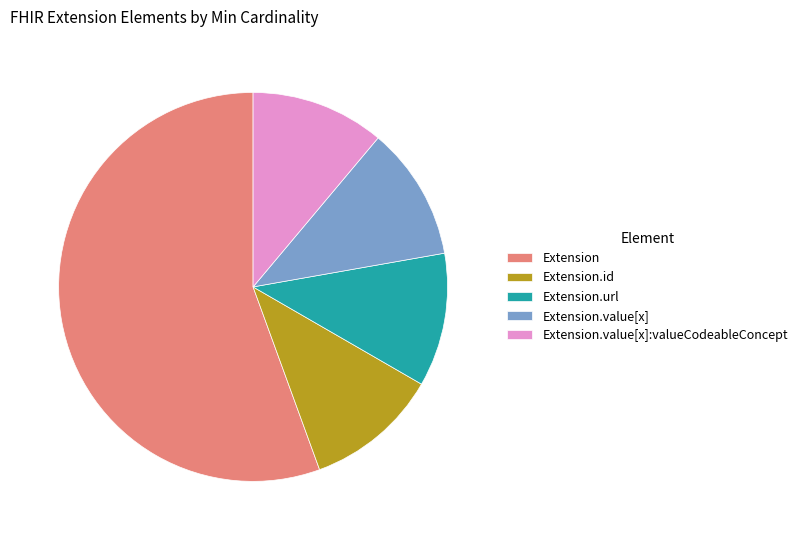

Count the number of slices in the pie.

5